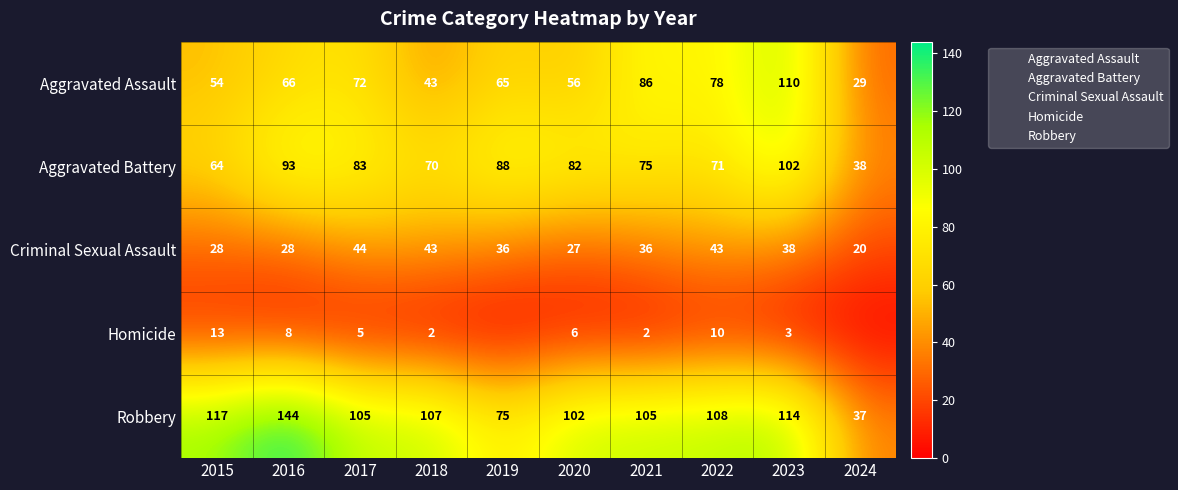

What is the sum of the Aggravated Assault values at 2016 and 2021?

152